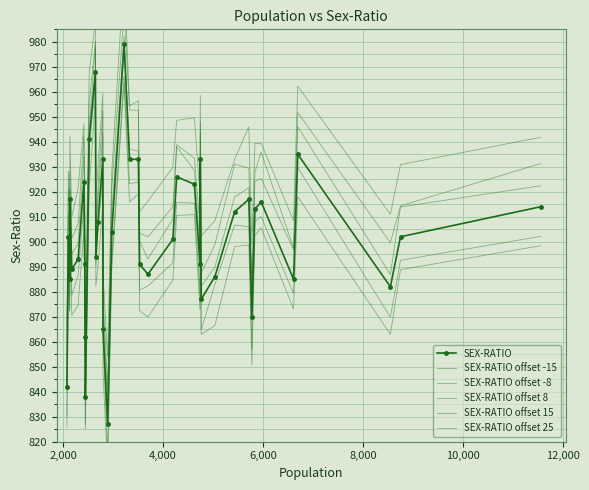

At how many categories does at least one series exceed 913?

26